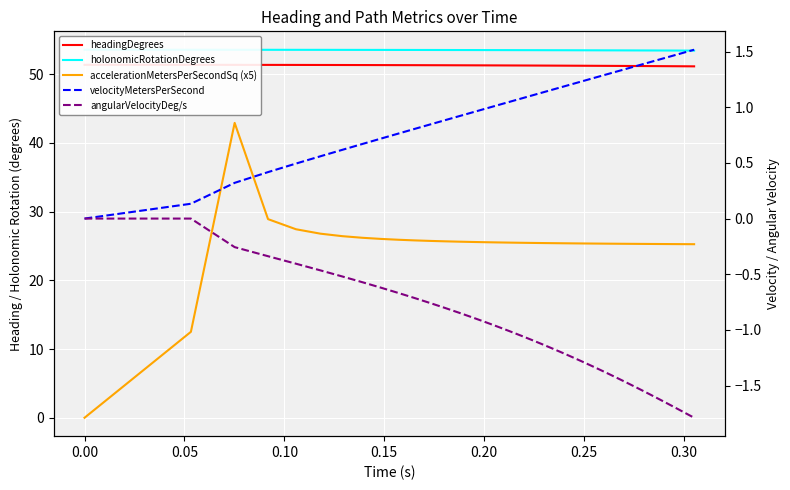

Is the value of accelerationMetersPerSecondSq (x5) at 0.35 greater than the value of velocityMetersPerSecond at 14?

Yes